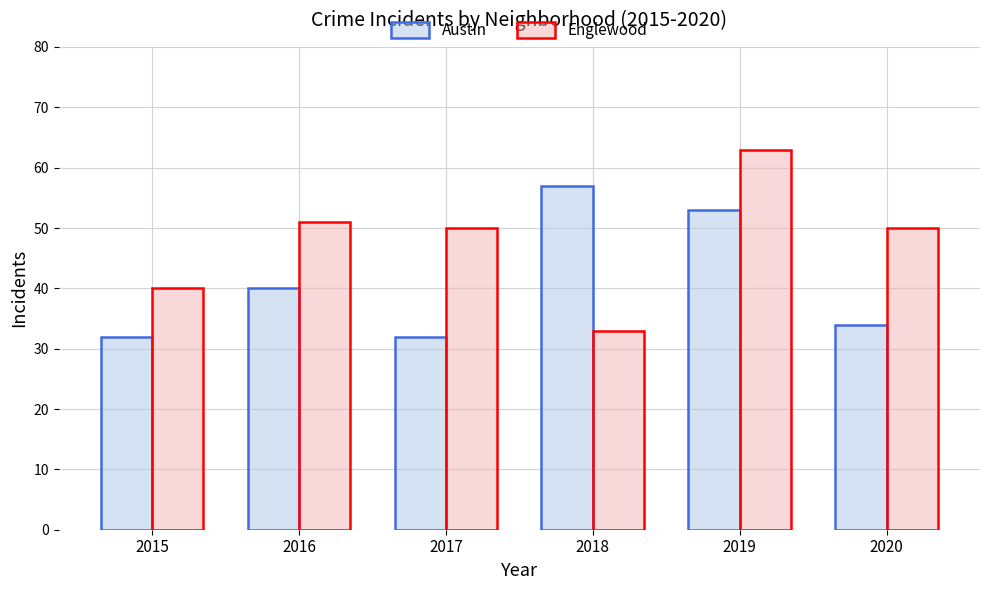

Reading left to right, transcribe all the data shown in this chart.

Austin: 2015=32	2016=40	2017=32	2018=57	2019=53	2020=34
Englewood: 2015=40	2016=51	2017=50	2018=33	2019=63	2020=50